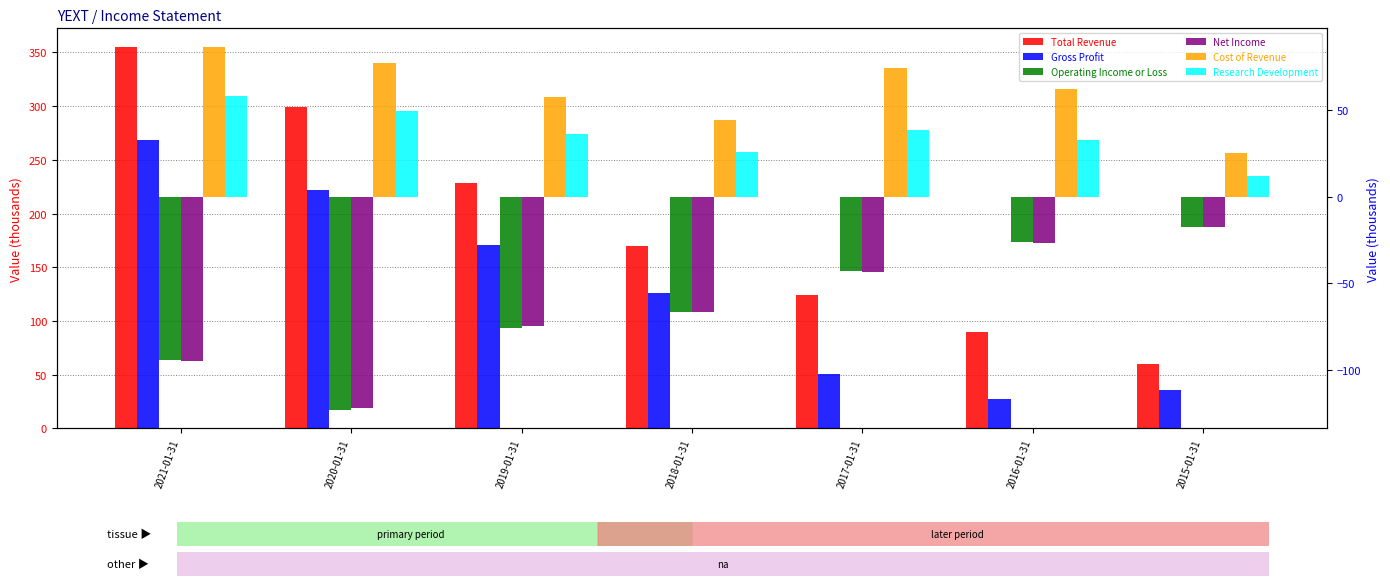

Which series has the largest total across all categories?

Total Revenue